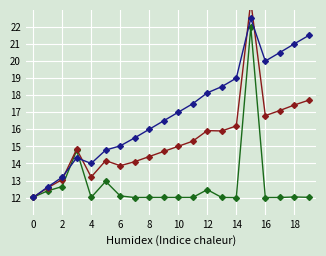

What is the difference between the col_1 (main) values at 18 and 12?

0.4